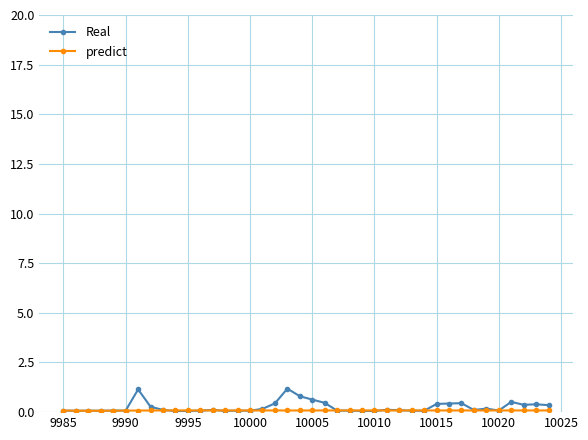

Which series has the widest spread of values?

Real